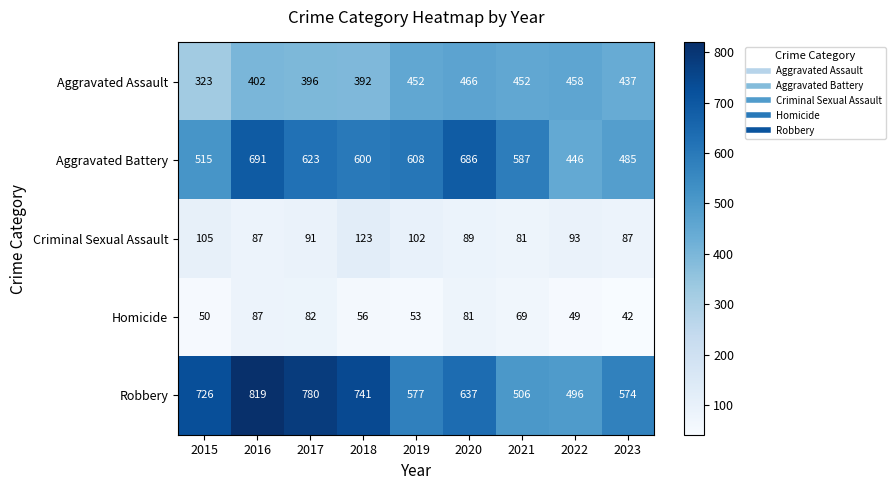

True or false: Homicide has a value of 17 at 2023.

False